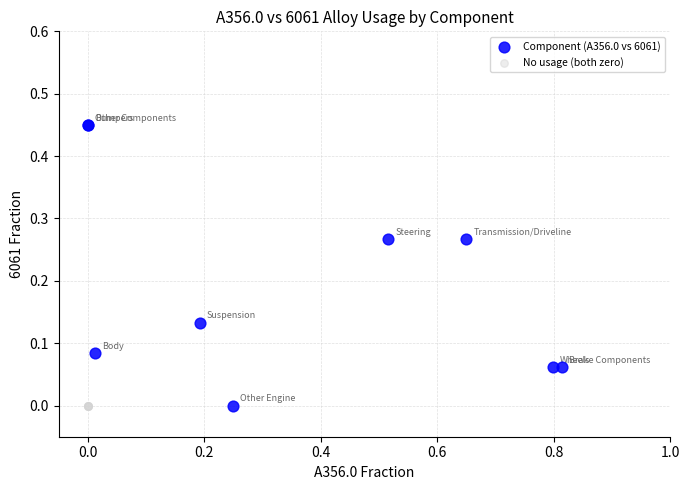

Which series reaches the maximum Y coordinate?

Component (A356.0 vs 6061)